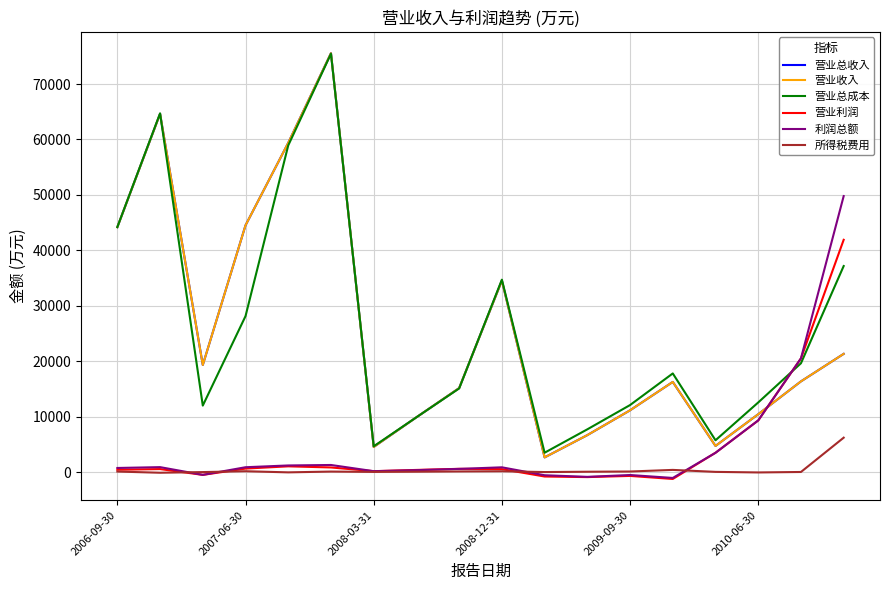

What is the greatest value displayed?

75569